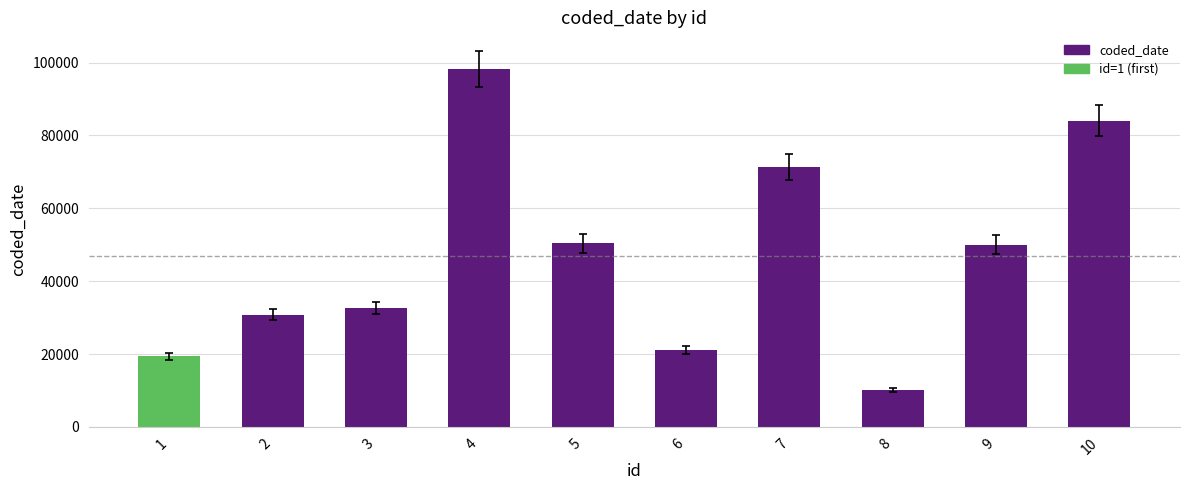

True or false: the data shows 5262 at 8.

False